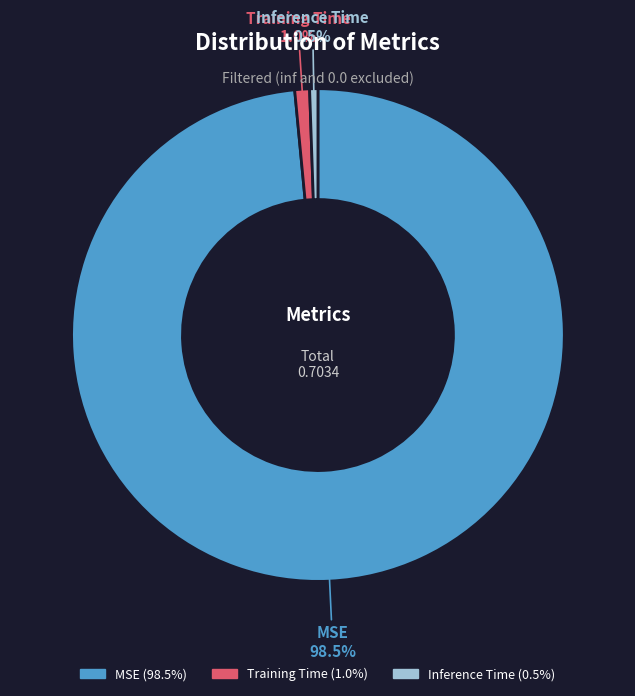

Is it true that Inference Time is 6% of the pie?

False